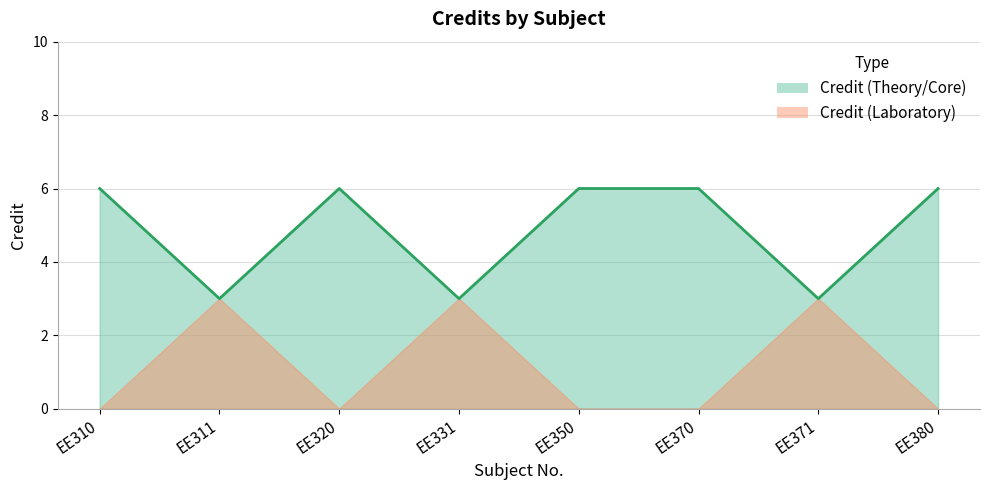

Approximately how many times larger is the value at EE310 compared to EE370?

1.0